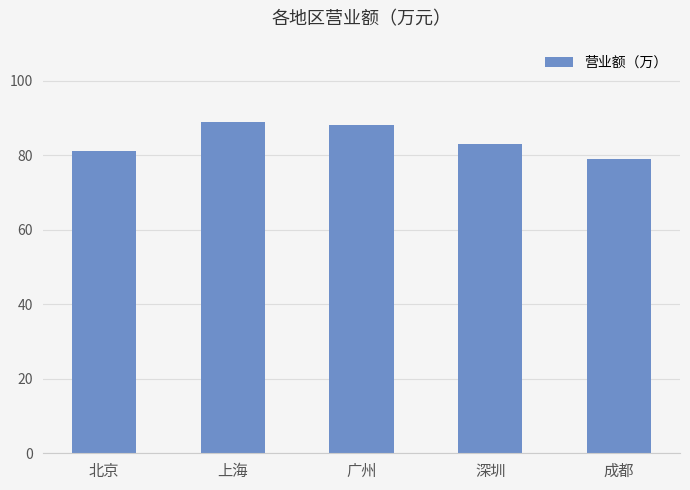

Which has a higher value, 深圳 or 北京?

深圳